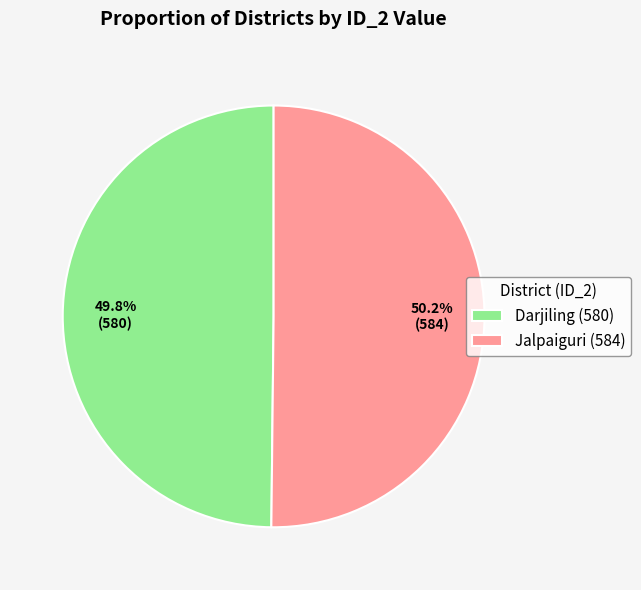

The Jalpaiguri slice represents 56% of the pie. True or false?

False